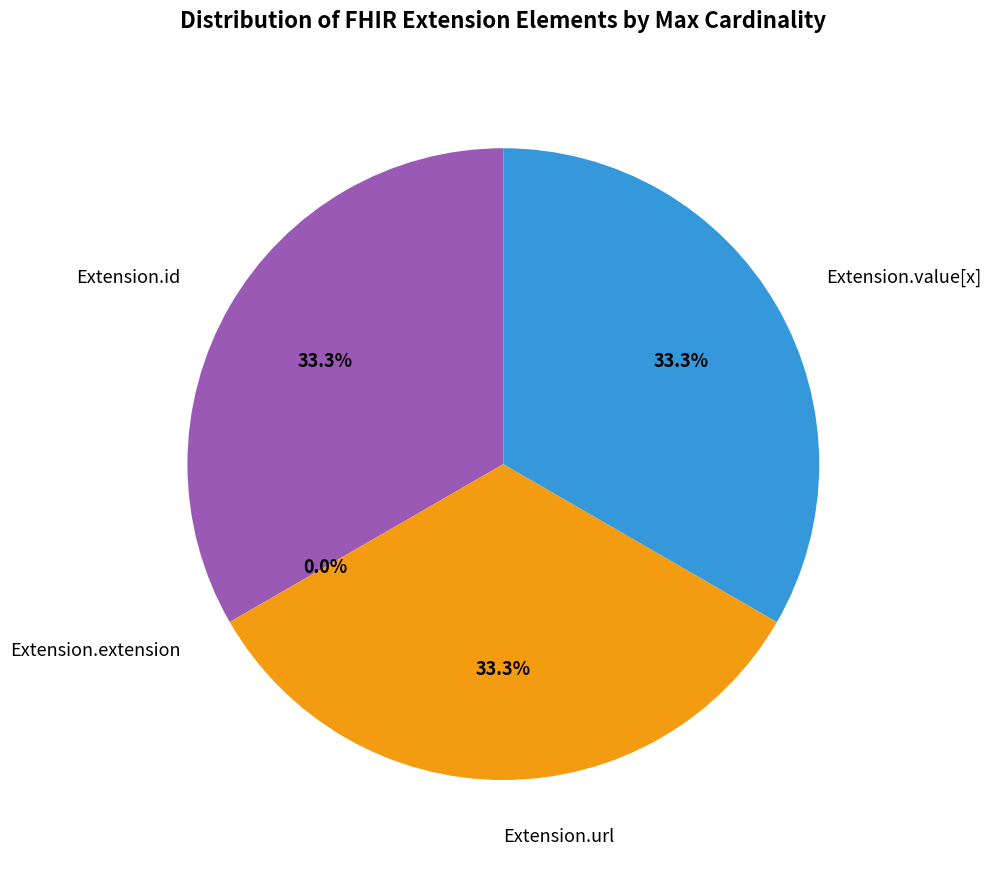

Which has a higher value, Extension.url or Extension.id?

Extension.url